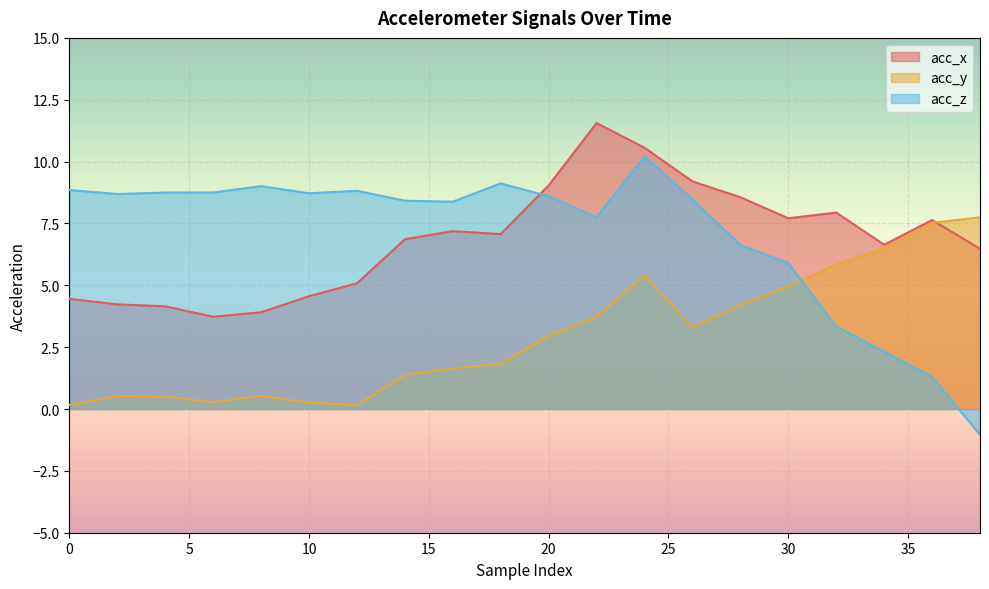

List the series in order of their peak value, highest first.

acc_x, acc_z, acc_y